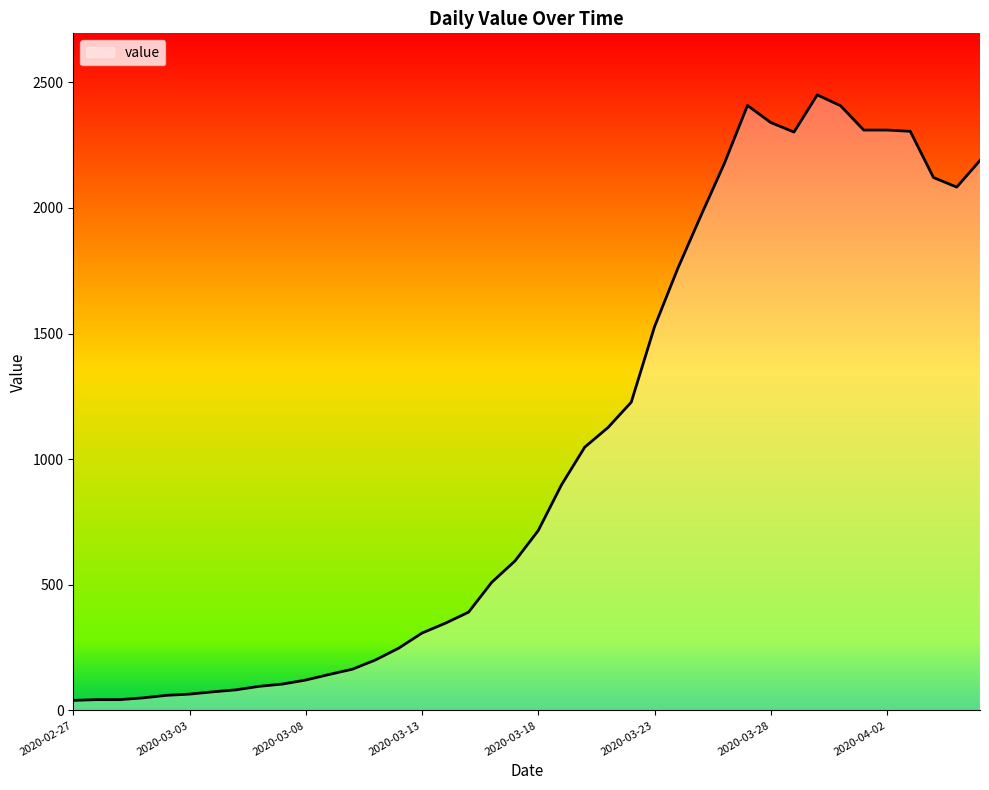

What is the greatest value displayed?

2450